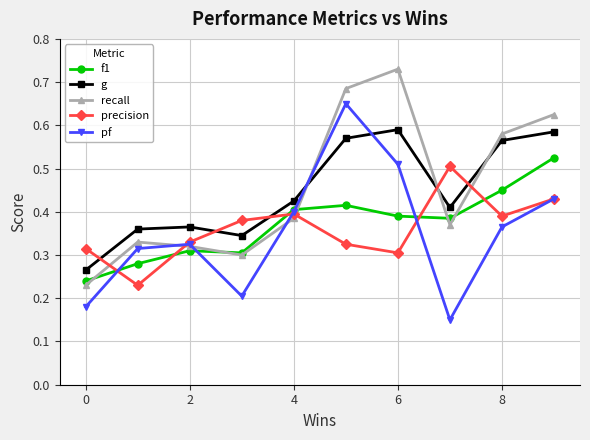

How many times do recall and g cross each other?

3